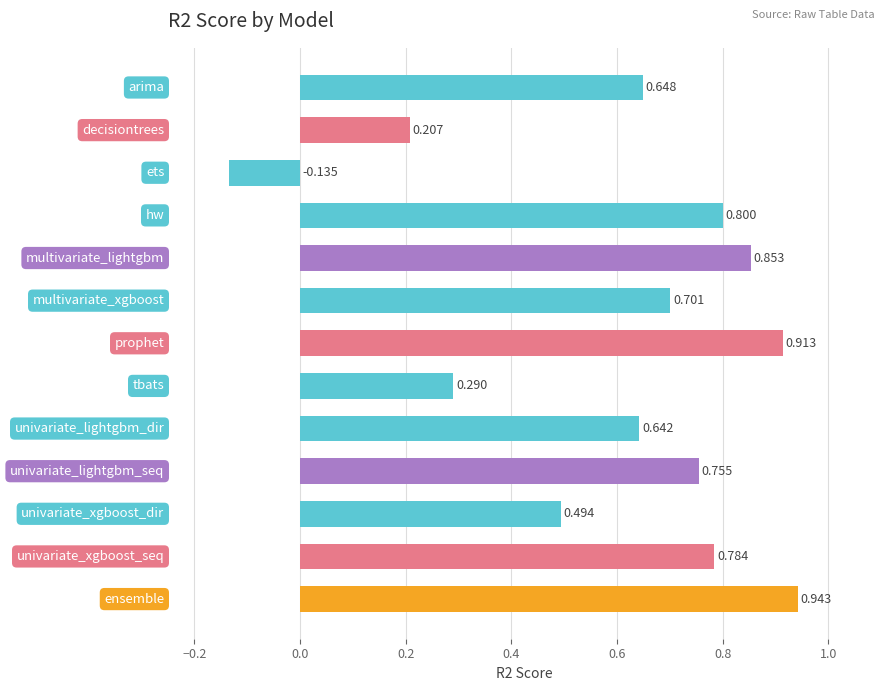

Rank the categories by value from lowest to highest.

ets, decisiontrees, tbats, univariate_xgboost_dir, univariate_lightgbm_dir, arima, multivariate_xgboost, univariate_lightgbm_seq, univariate_xgboost_seq, hw, multivariate_lightgbm, prophet, ensemble